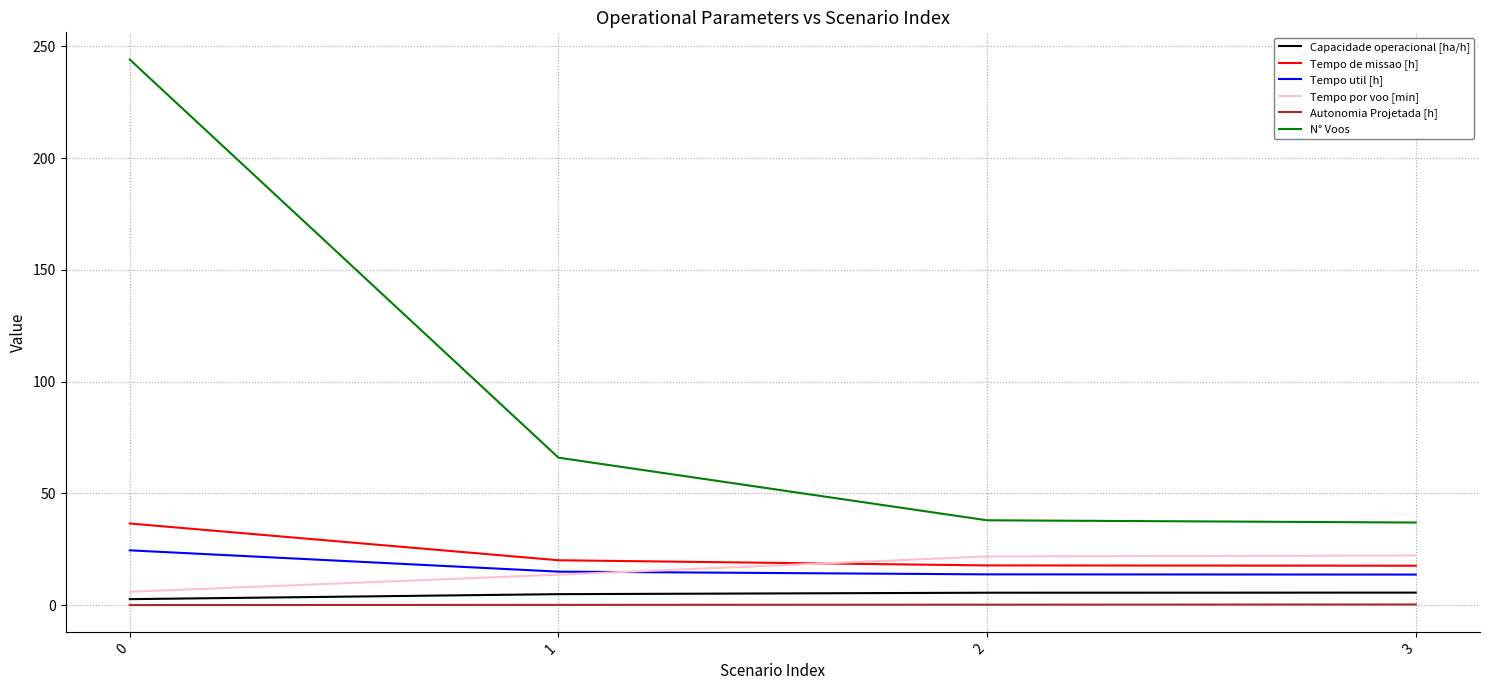

At 2, list the series in order from smallest to largest.

Autonomia Projetada [h], Capacidade operacional [ha/h], Tempo util [h], Tempo de missao [h], Tempo por voo [min], N° Voos